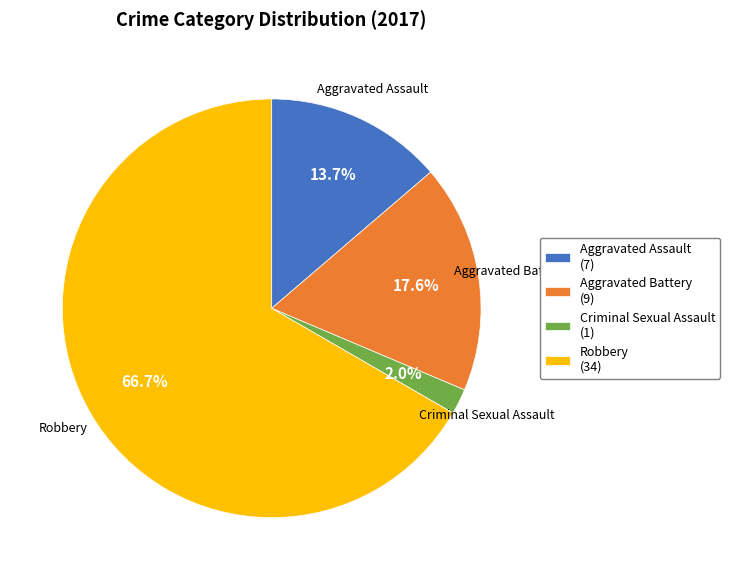

What is the total percentage of Robbery and Aggravated Battery?

84.3%